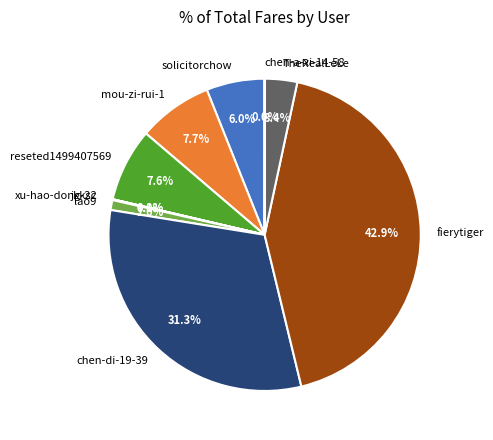

Approximately how many times larger is the value at reseted1499407569 compared to solicitorchow?

1.3